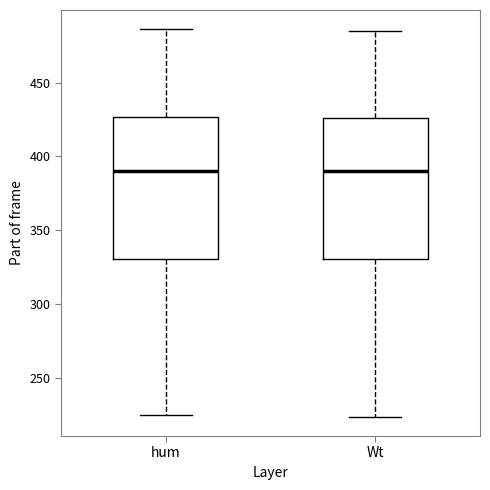

Reading left to right, transcribe this box plot: for each box, give where its median line is, the range the box spans, and where its two whiskers end, as read against the y-axis. The values are not printed on the chart, so give them approximately, as read against the axis.

hum: median 390, box 330 to 425, whiskers 225 to 485
Wt: median 390, box 330 to 425, whiskers 225 to 485